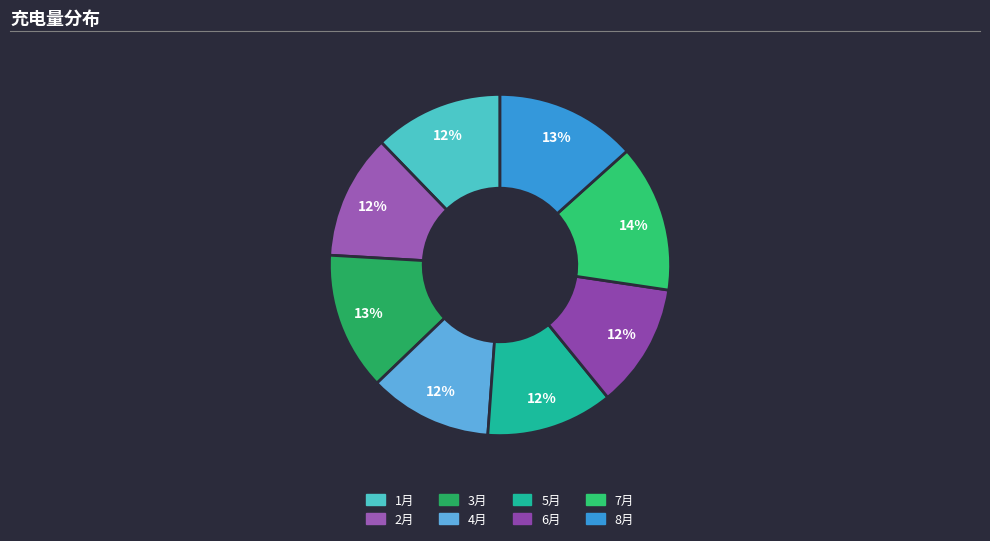

Does 4月 represent more than half of the total?

No